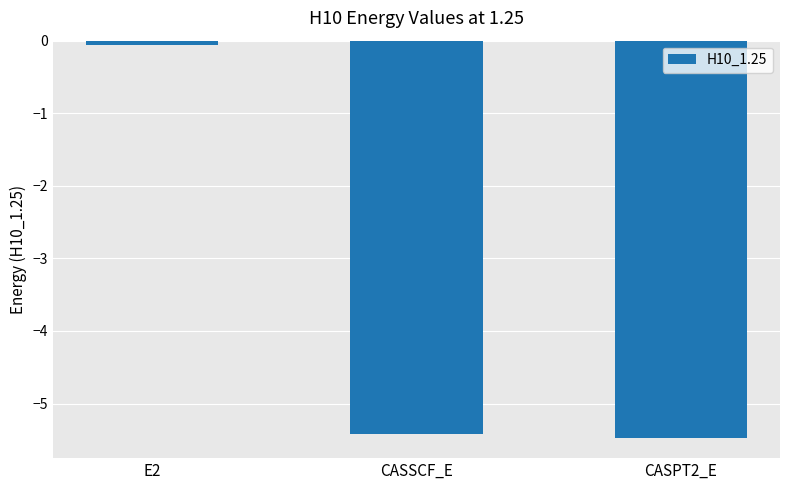

Reading right to left, transcribe all the data shown in this chart.

CASPT2_E=-5.5	CASSCF_E=-5.4	E2=-0.1